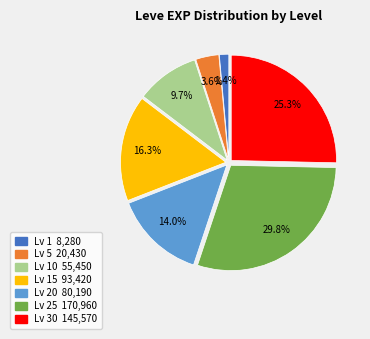

Is there a majority slice in this chart?

No